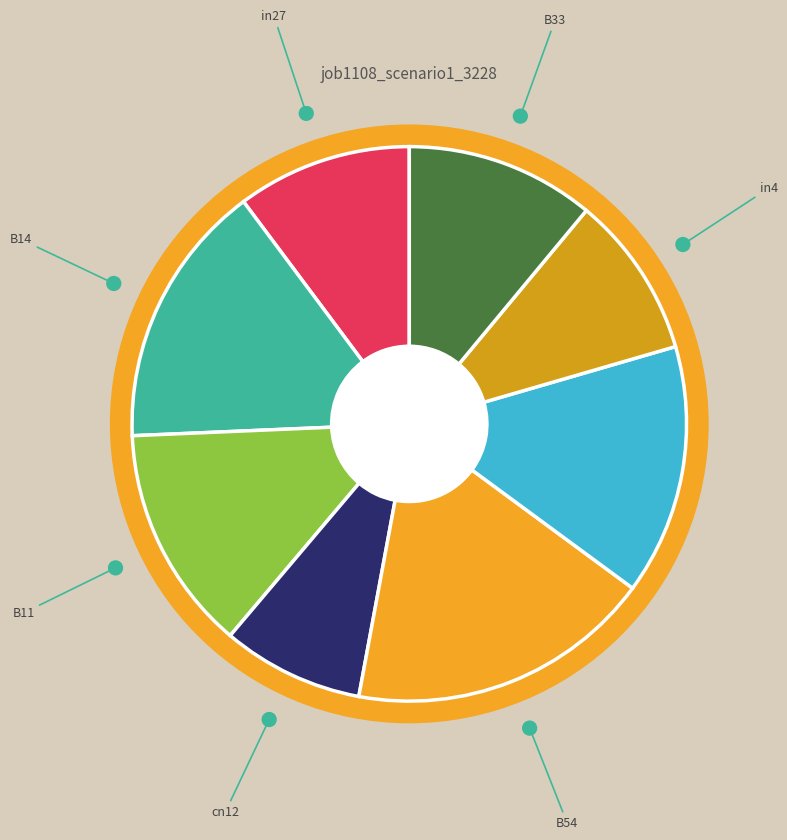

What percentage is NOT represented by in27?

89.8%